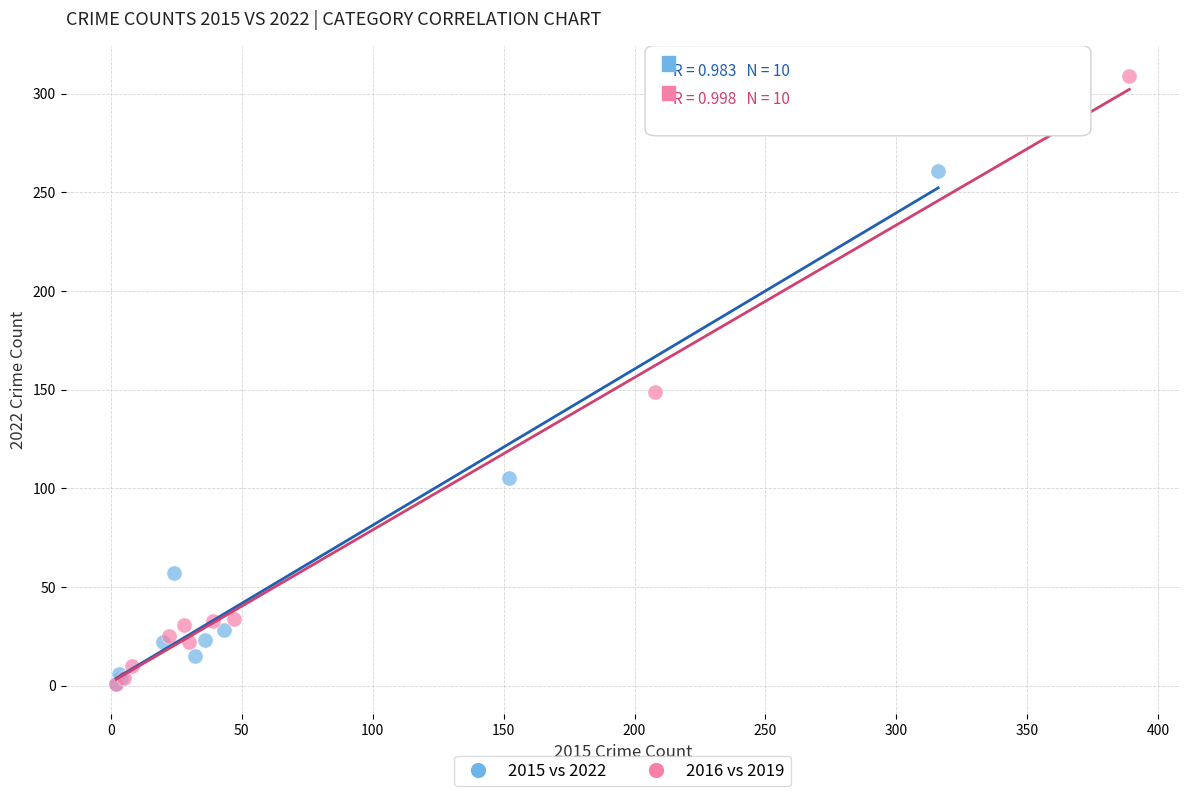

Which series contains the highest Y value?

2016 vs 2019